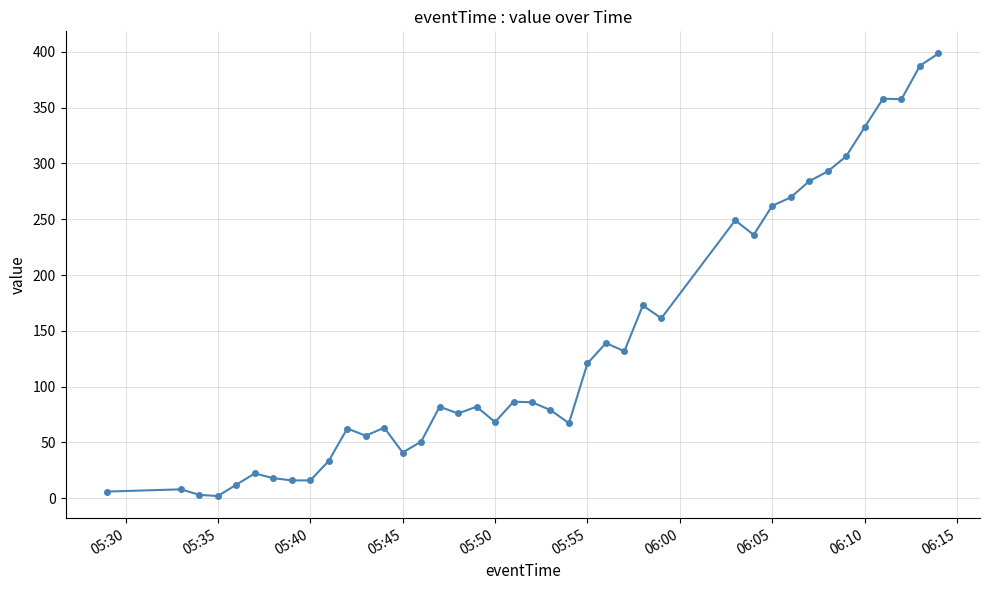

How many lines are shown in the chart?

1